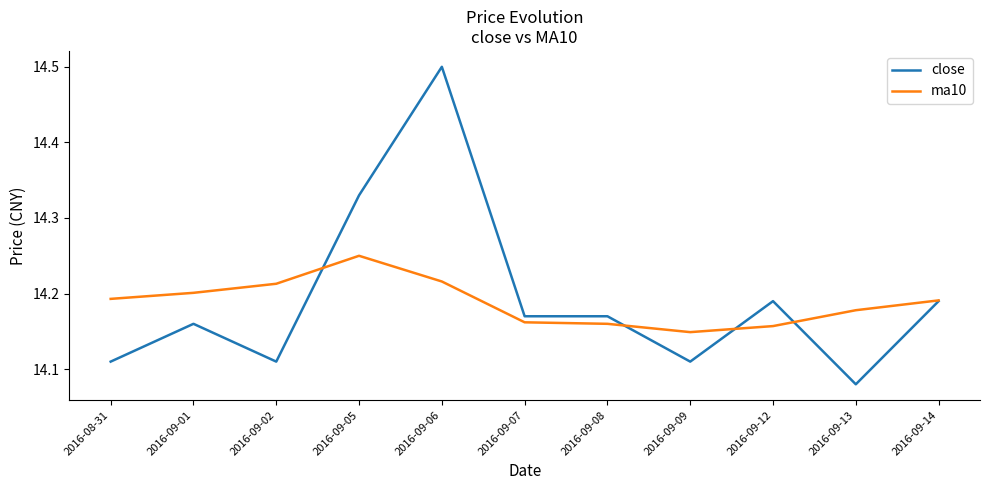

True or false: close has a value of 20.5 at 2016-09-12.

False